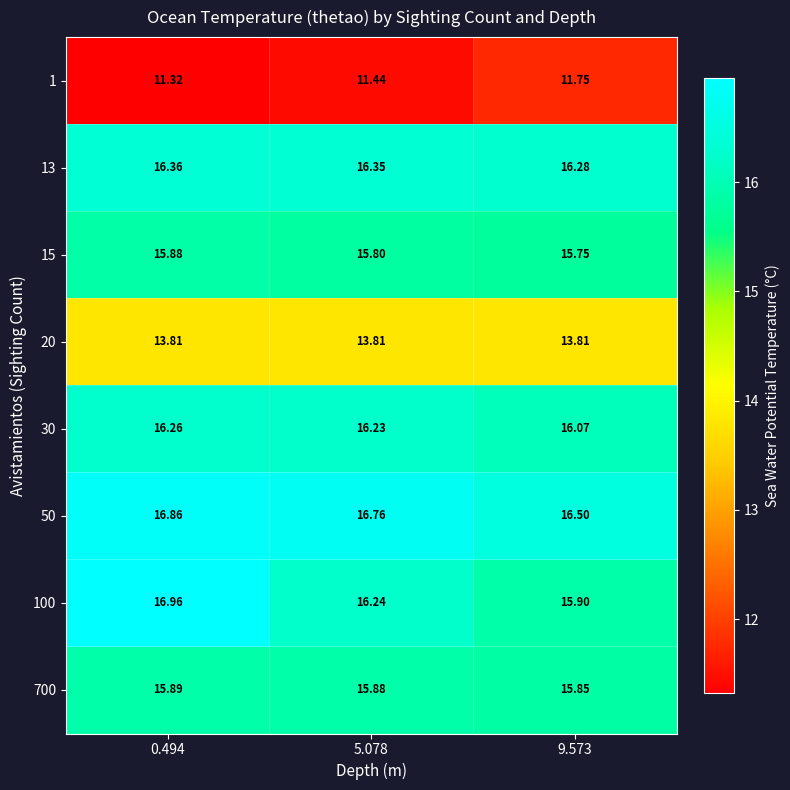

Between 5.078 and 9.573, which series saw the biggest shift?

100